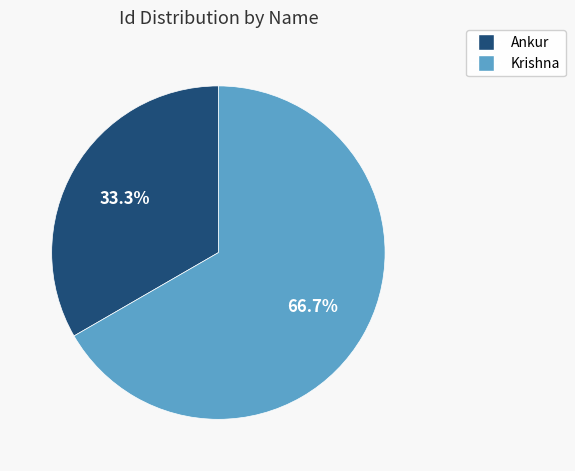

Approximately how many times larger is the value at Ankur compared to Krishna?

0.5